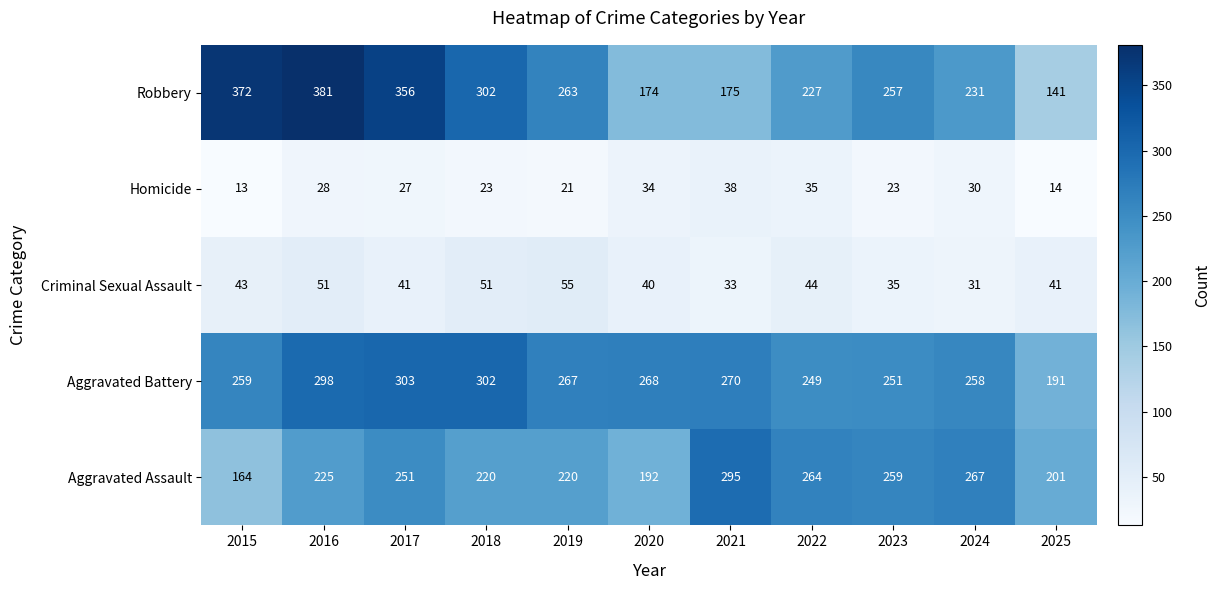

True or false: Criminal Sexual Assault has a value of 55 at 2023.

False